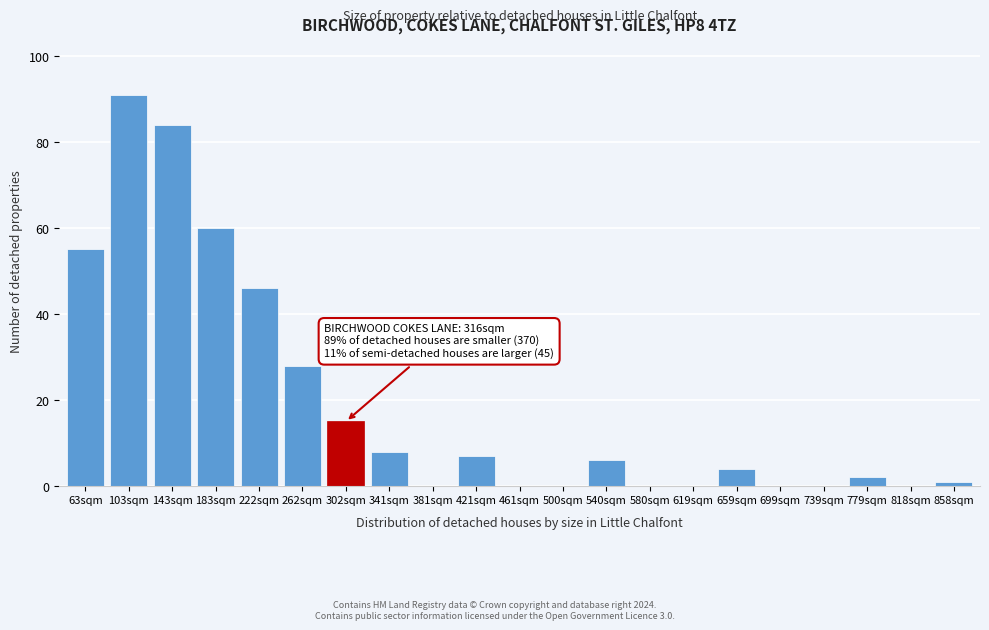

Reading left to right, what are all the values shown in this chart?

63sqm=55	103sqm=91	143sqm=84	183sqm=60	222sqm=46	262sqm=28	302sqm=15	341sqm=8	381sqm=0	421sqm=7	461sqm=0	500sqm=0	540sqm=6	580sqm=0	619sqm=0	659sqm=4	699sqm=0	739sqm=0	779sqm=2	818sqm=0	858sqm=1